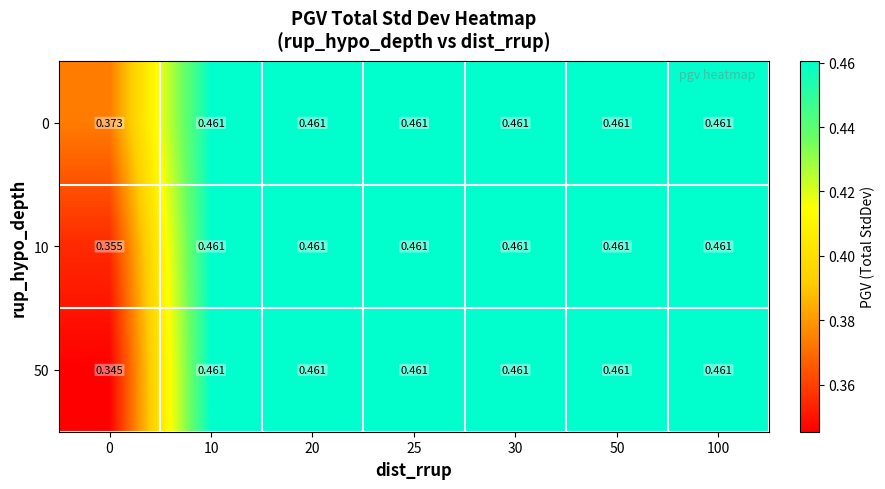

Which series has the widest spread of values?

50